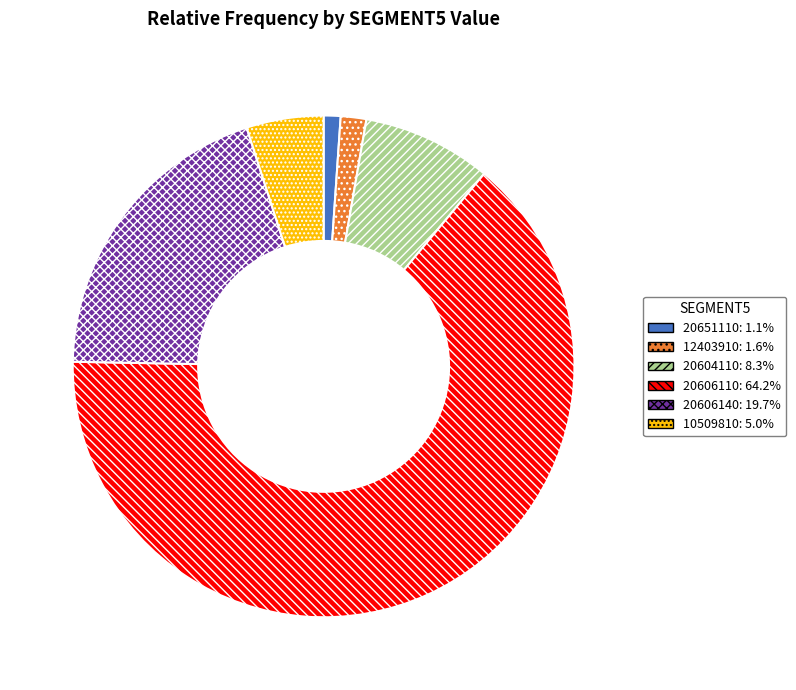

Does any single category account for the majority?

Yes